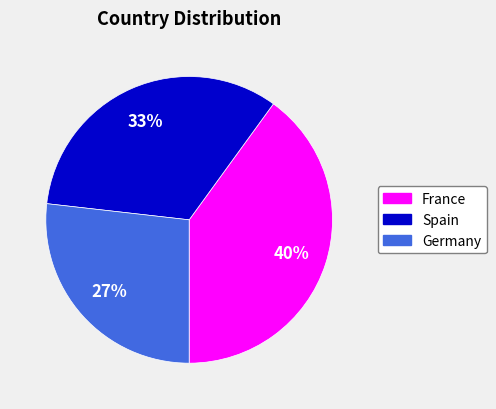

How many slices are in this pie chart?

3